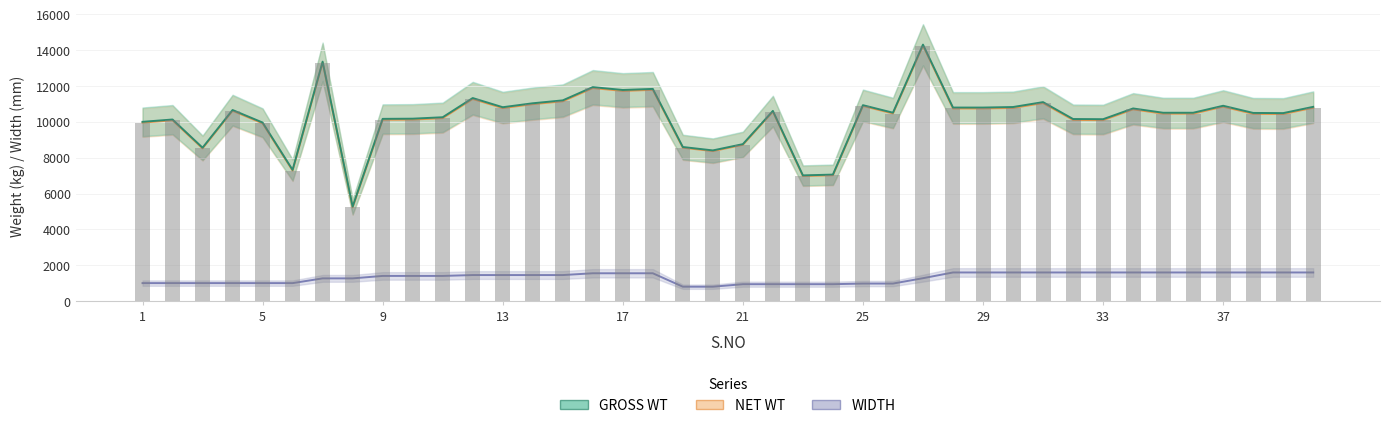

Reading left to right, extract all data points from this chart.

GROSS WT: 1=10005	2=10135	3=8561	4=10665	5=9965	6=7321	7=13365	8=5270	9=10171	10=10181	11=10261	12=11333	13=10821	14=11041	15=11203	16=11943	17=11783	18=11843	19=8599	20=8409	21=8759	22=10614	23=7015	24=7059	25=10934	26=10514	27=14316	28=10802	29=10802	30=10832	31=11105	32=10162	33=10152	34=10752	35=10512	36=10512	37=10902	38=10502	39=10492	40=10842
NET WT: 1=9960	2=10090	3=8520	4=10620	5=9920	6=7280	7=13310	8=5230	9=10120	10=10130	11=10210	12=11280	13=10770	14=10990	15=11150	16=11890	17=11730	18=11790	19=8560	20=8370	21=8720	22=10570	23=6980	24=7020	25=10890	26=10470	27=14260	28=10750	29=10750	30=10780	31=11050	32=10110	33=10100	34=10700	35=10460	36=10460	37=10850	38=10450	39=10440	40=10790
WIDTH: 1=1000	2=1000	3=1000	4=1000	5=1000	6=1000	7=1265	8=1265	9=1402	10=1402	11=1402	12=1450	13=1450	14=1450	15=1450	16=1550	17=1550	18=1550	19=800	20=800	21=940	22=940	23=940	24=940	25=975	26=975	27=1275	28=1595	29=1595	30=1595	31=1595	32=1595	33=1595	34=1595	35=1595	36=1595	37=1595	38=1595	39=1595	40=1595